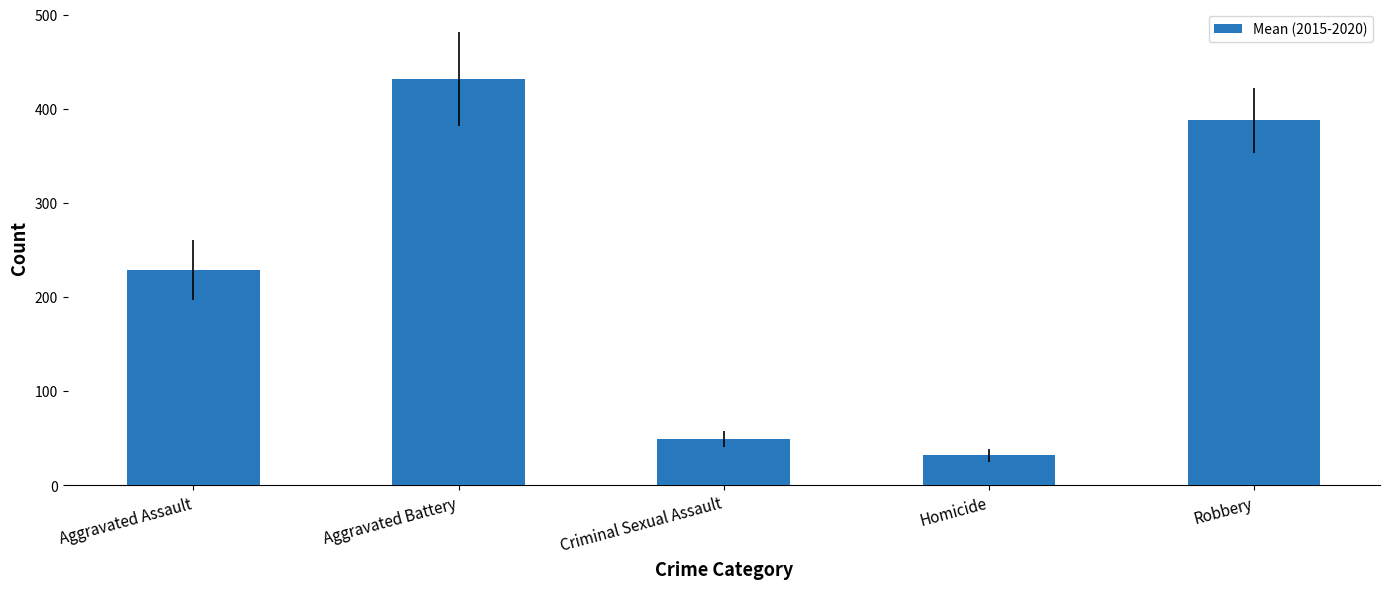

List the labels in order of value, largest first.

Aggravated Battery, Robbery, Aggravated Assault, Criminal Sexual Assault, Homicide